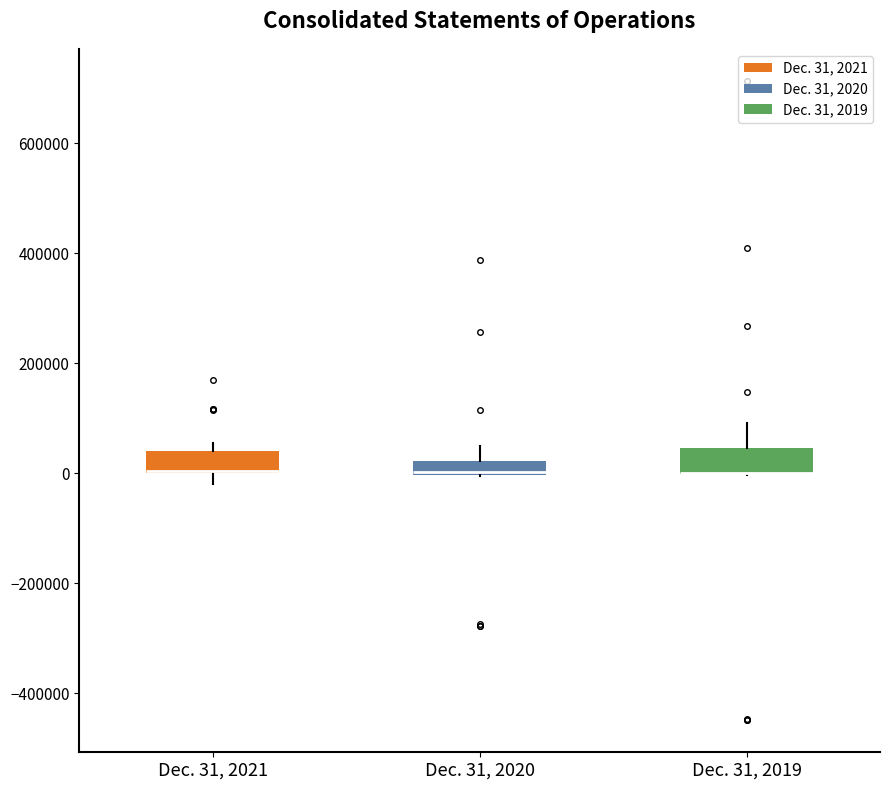

Where is the upper edge of the box for Dec. 31, 2020 on the y-axis? The values are not printed on the chart, so give them approximately, as read against the axis.

20000